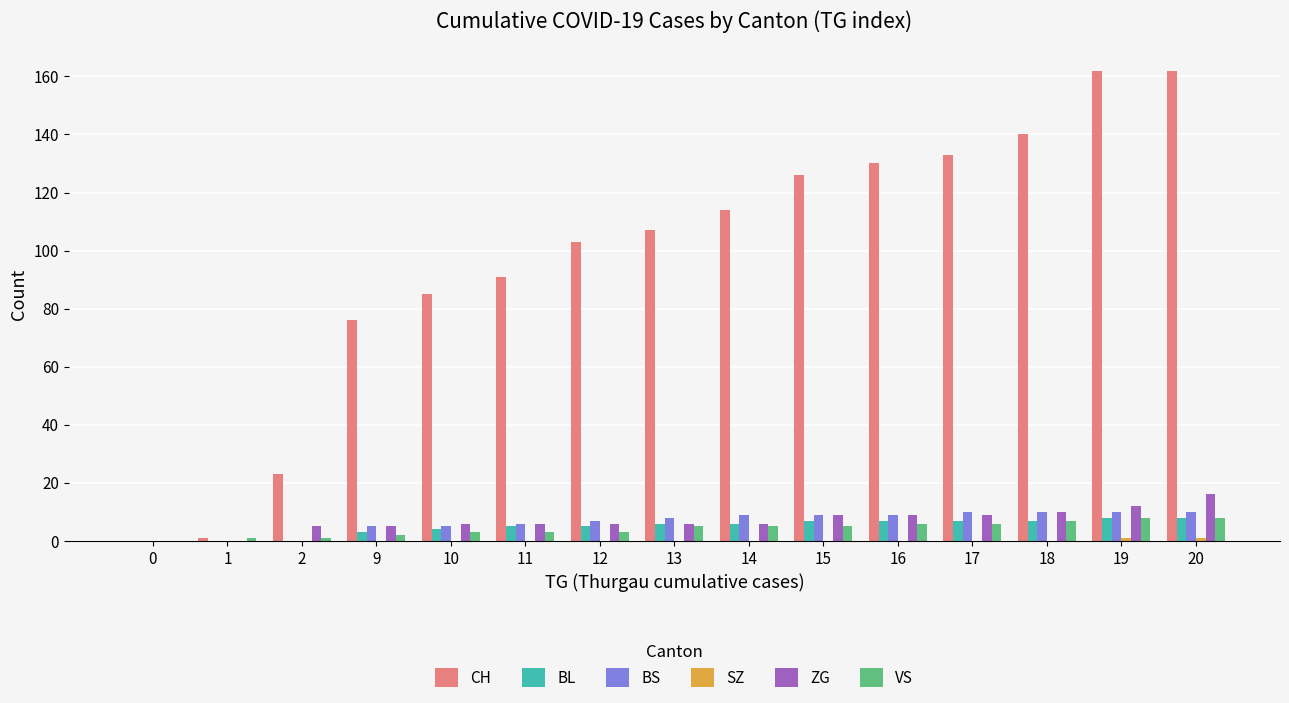

What is the highest value of the CH series?

162